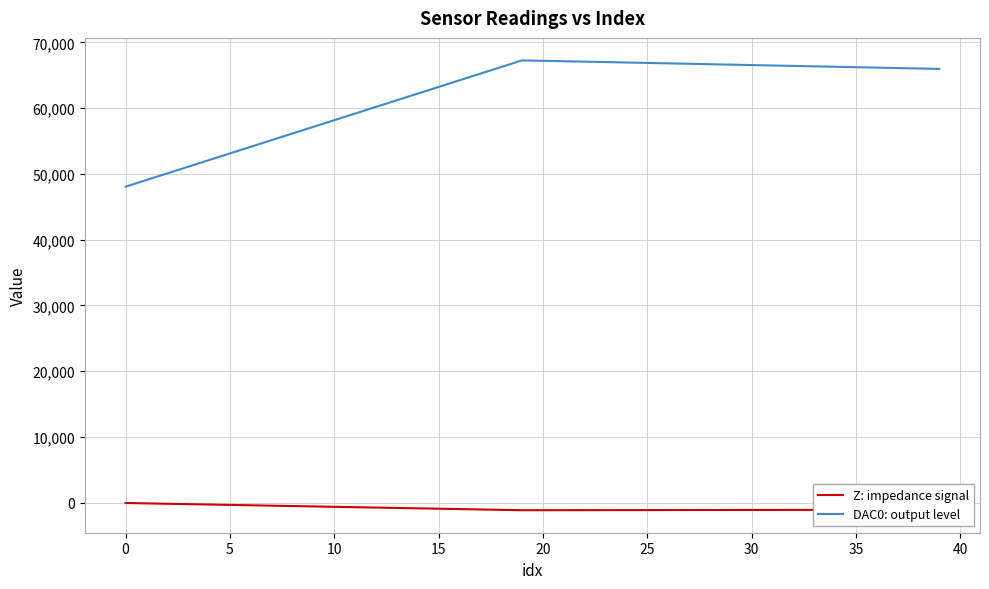

Which series has the largest total across all categories?

DAC0: output level